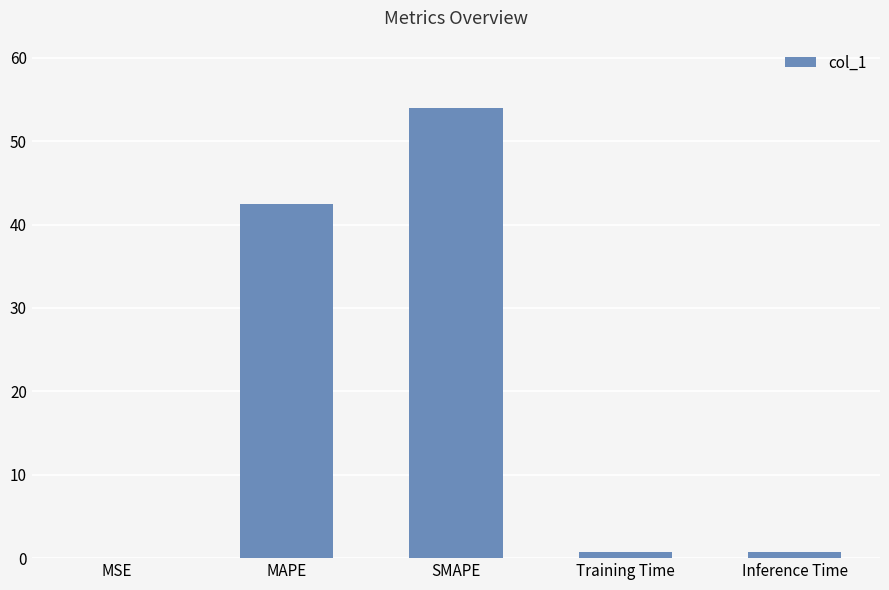

What is the greatest value displayed?

53.9